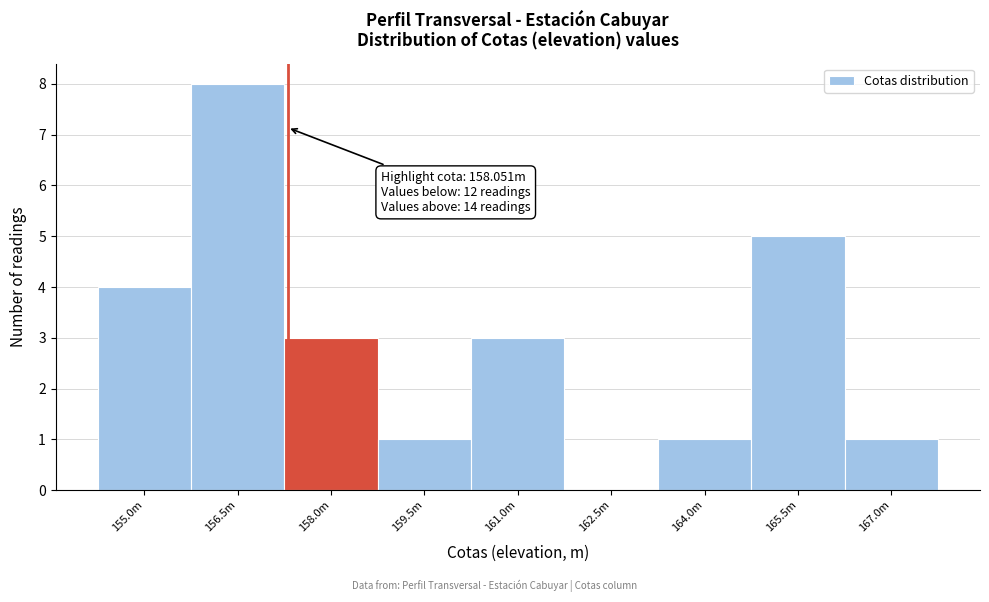

Reading left to right, what are all the values shown in this chart?

155.0m=4	156.5m=8	158.0m=3	159.5m=1	161.0m=3	162.5m=0	164.0m=1	165.5m=5	167.0m=1